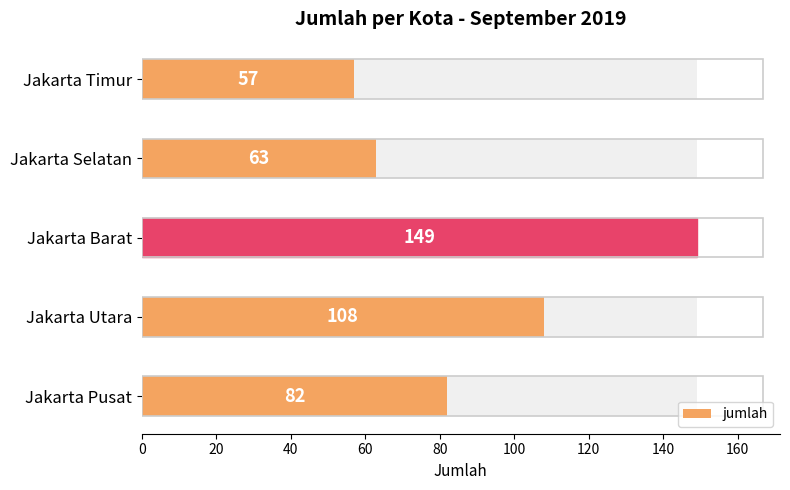

What is the change in value from 0 to 20?

+26